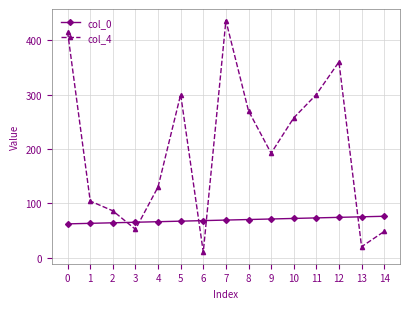

At 8, list the series in order from largest to smallest.

col_4, col_0